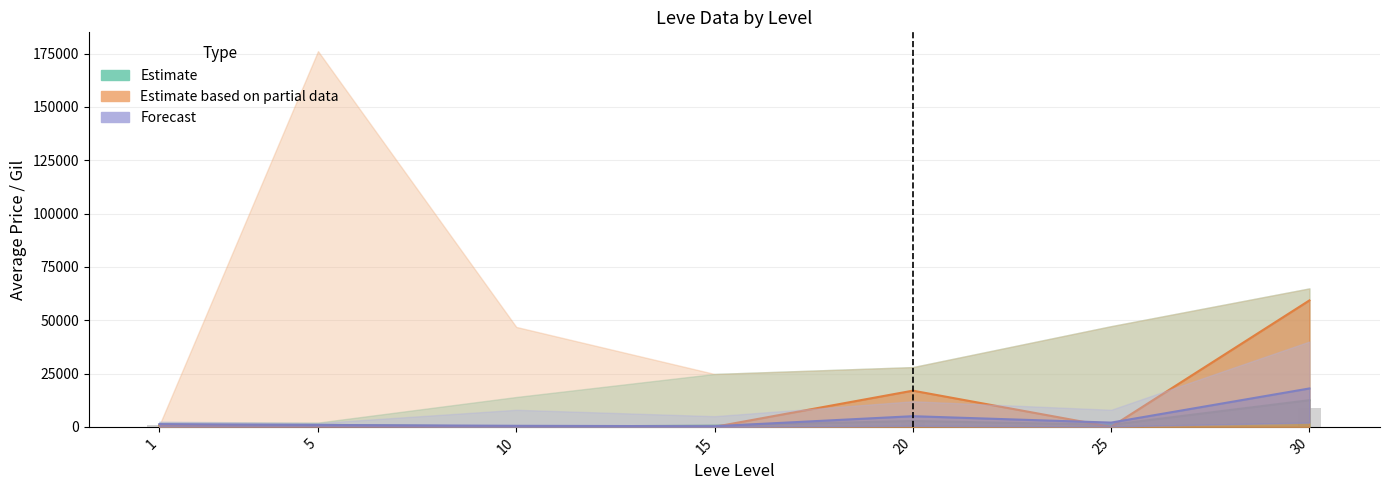

Reading right to left, list all the values displayed in this chart.

currentAveragePriceNQ: 30=12506	25=975	20=2753	15=614	10=61	5=1005	1=724
currentAveragePriceHQ: 30=59268	25=0	20=16971	15=0	10=0	5=10	1=600
LevePriceHQ: 30=9000	25=1000	20=2500	15=300	10=400	5=600	1=800